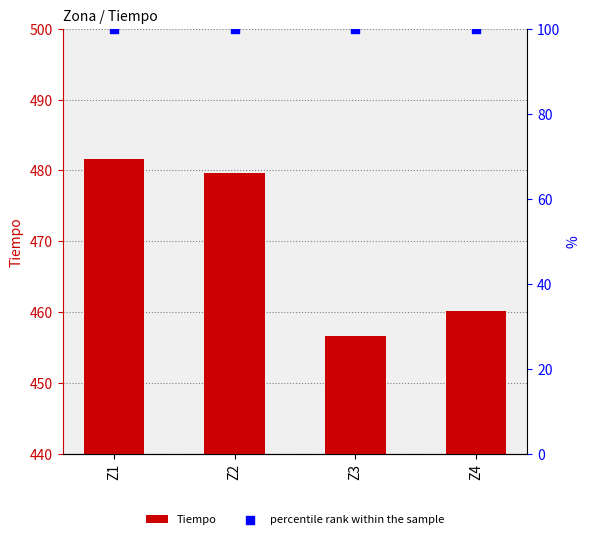

At how many categories does at least one series exceed 422?

4